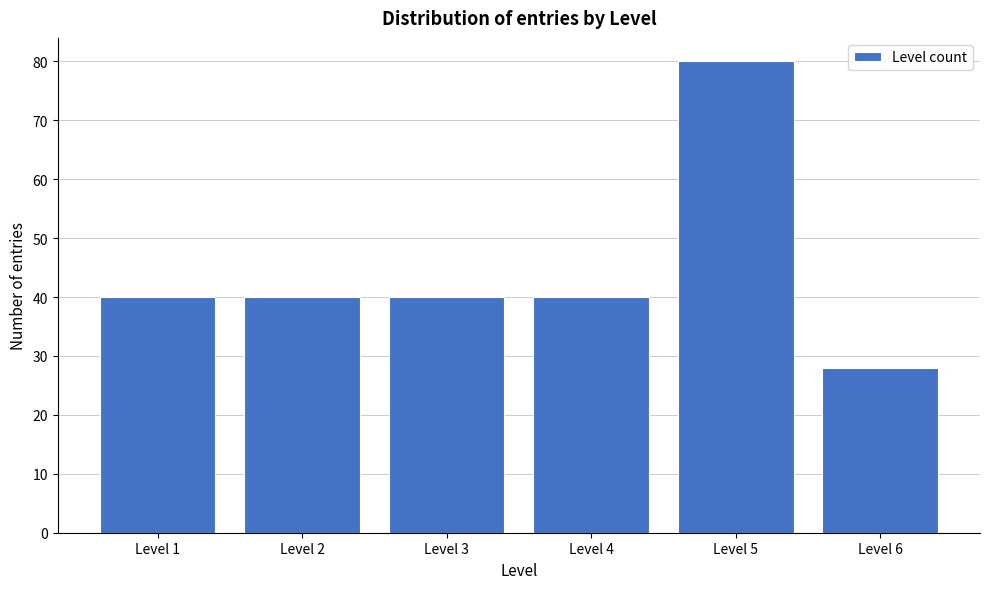

Reading left to right, transcribe all the data shown in this chart.

Level 1=40	Level 2=40	Level 3=40	Level 4=40	Level 5=80	Level 6=28